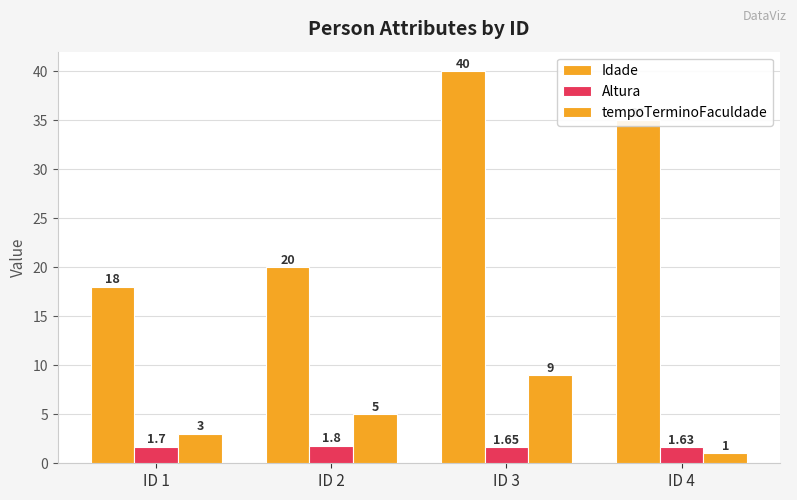

How many bars are there in total?

12